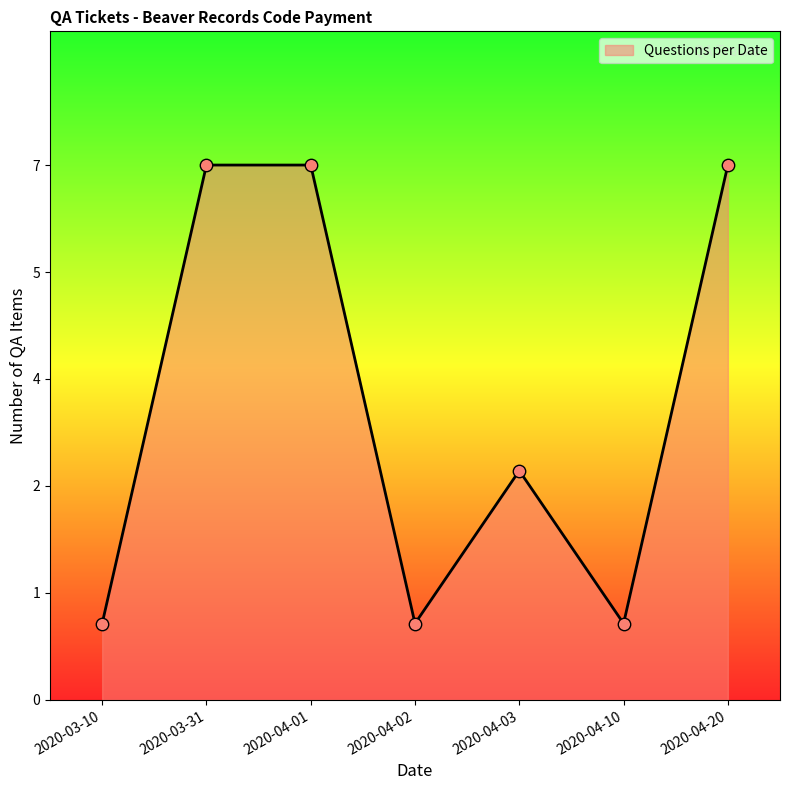

What is the ratio of the value at 2020-04-02 to the value at 2020-04-20?

0.1